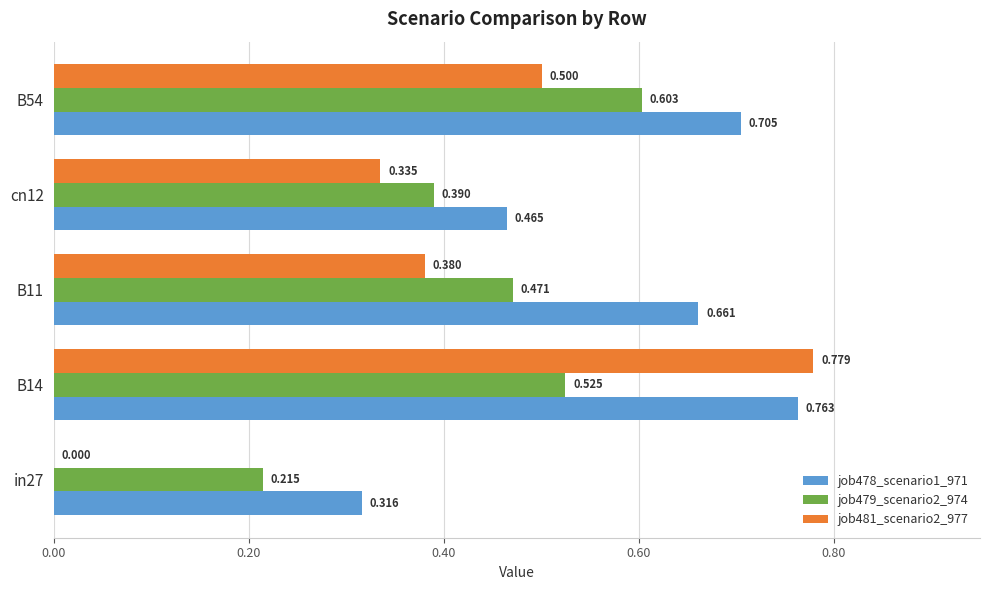

Is the value of job479_scenario2_974 at B14 greater than the value of job478_scenario1_971 at B11?

No